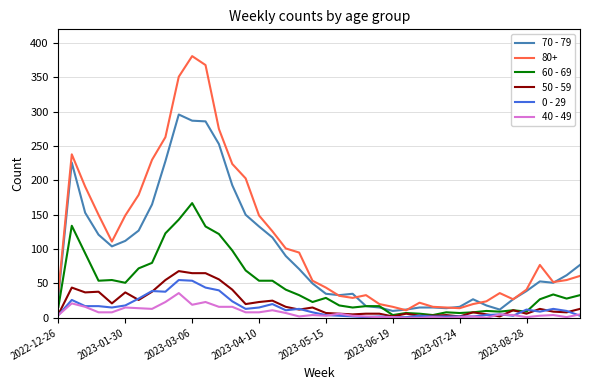

Which series has the largest range (max minus min)?

80+